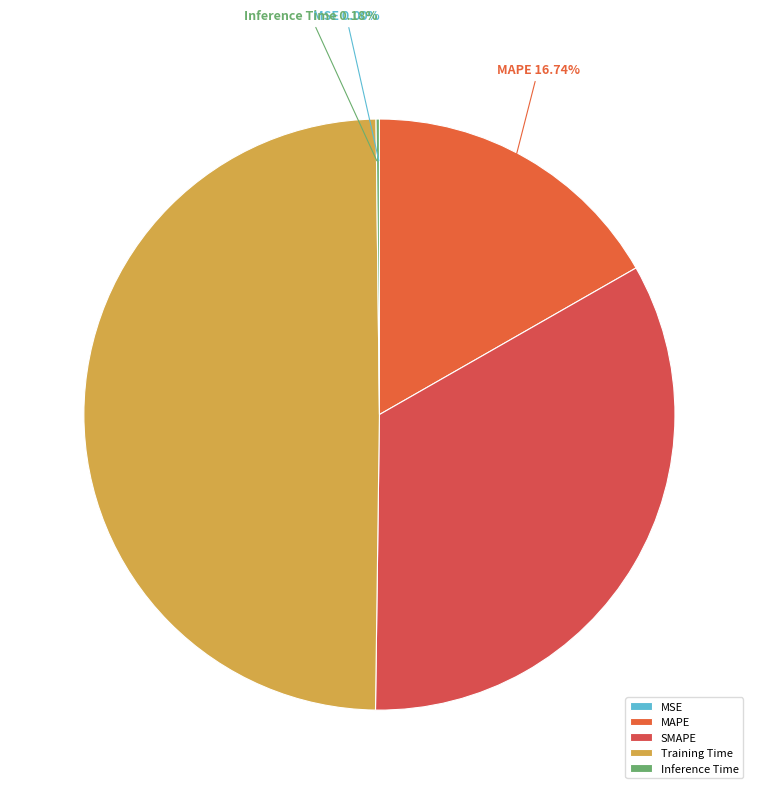

True or false: SMAPE accounts for 43% of the total.

False